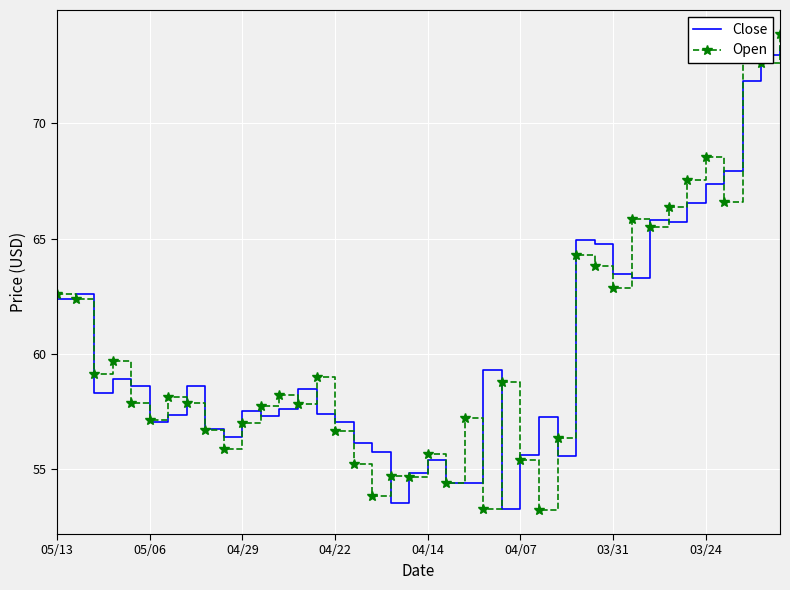

What is the minimum value for Open?

53.2